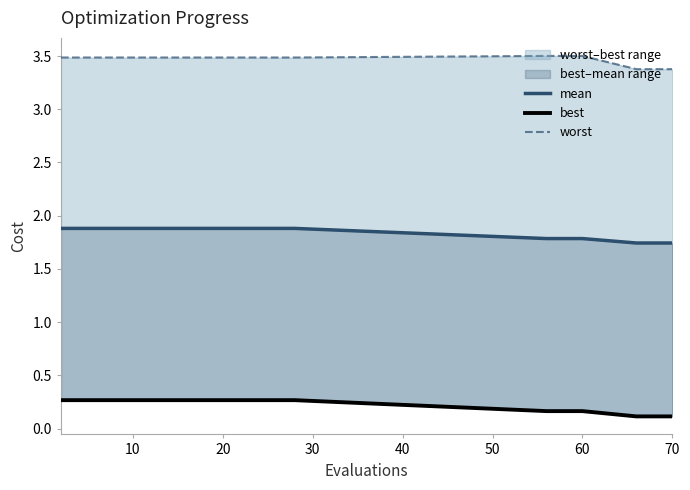

Is it true that mean equals 1.0 at 12?

False